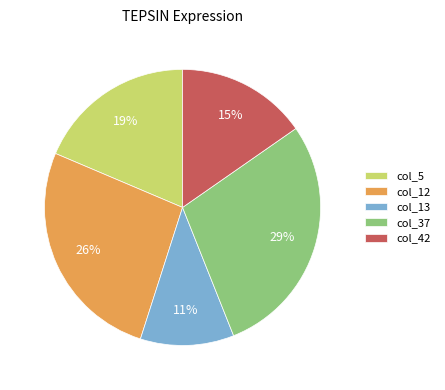

Is it true that col_5 is 19% of the pie?

True